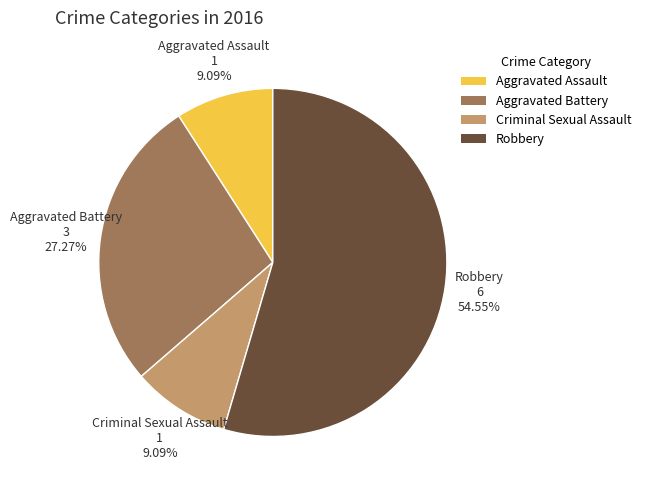

To the nearest percent, what percentage of the pie is Aggravated Battery?

27%